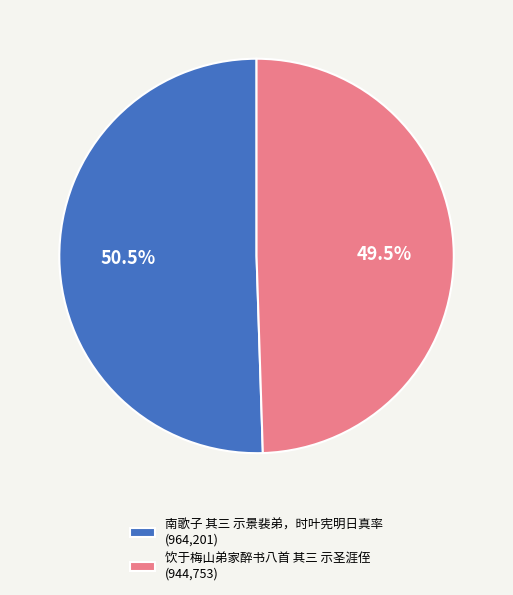

Count the number of slices in the pie.

2